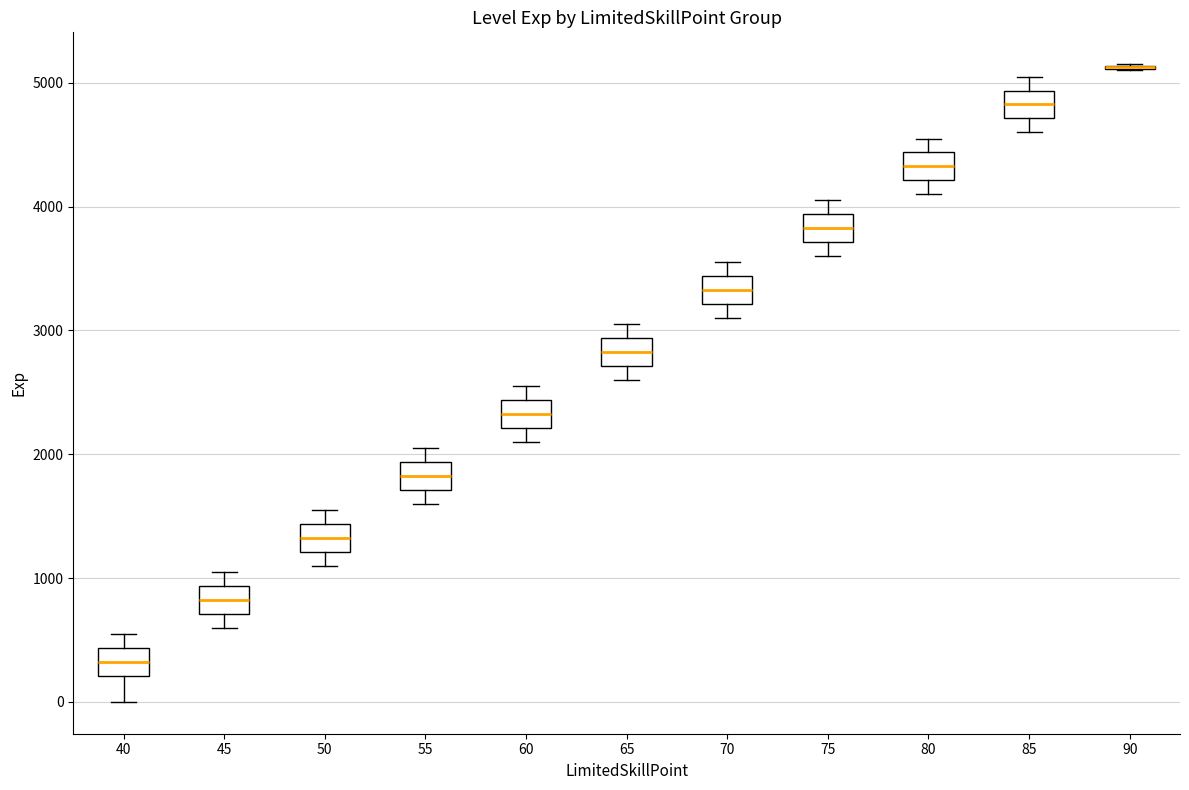

Reading left to right, transcribe this box plot: for each box, give where its median line is, the range the box spans, and where its two whiskers end, as read against the y-axis. The values are not printed on the chart, so give them approximately, as read against the axis.

40: median 300, box 200 to 400, whiskers 0 to 600
45: median 800, box 700 to 900, whiskers 600 to 1100
50: median 1300, box 1200 to 1400, whiskers 1100 to 1600
55: median 1800, box 1700 to 1900, whiskers 1600 to 2100
60: median 2300, box 2200 to 2400, whiskers 2100 to 2600
65: median 2800, box 2700 to 2900, whiskers 2600 to 3100
70: median 3300, box 3200 to 3400, whiskers 3100 to 3600
75: median 3800, box 3700 to 3900, whiskers 3600 to 4100
80: median 4300, box 4200 to 4400, whiskers 4100 to 4600
85: median 4800, box 4700 to 4900, whiskers 4600 to 5100
90: box collapsed to a line at 5100, whiskers 5100 to 5200